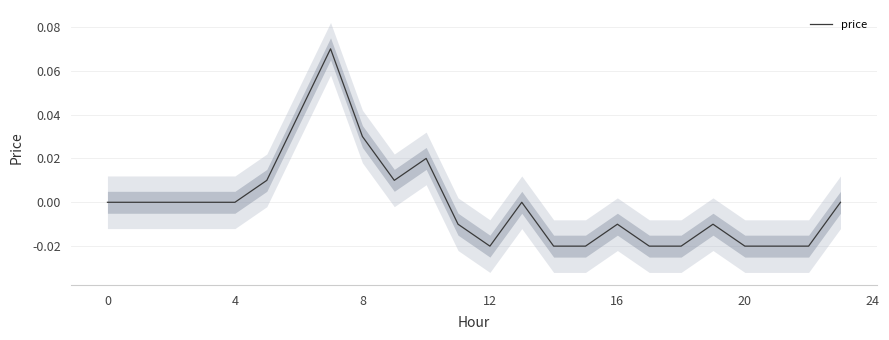

The value of price at 4 is -0.1. True or false?

False